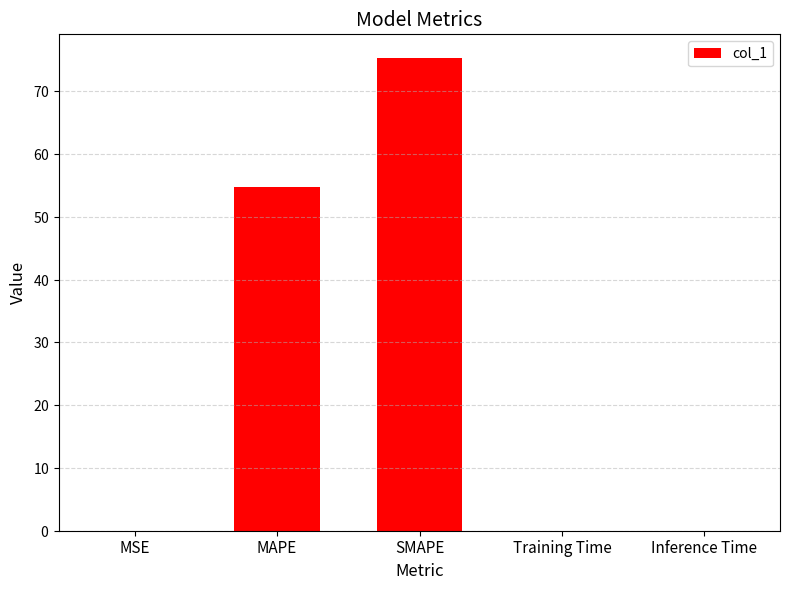

What is the value of the 2nd bar from the left?

54.7